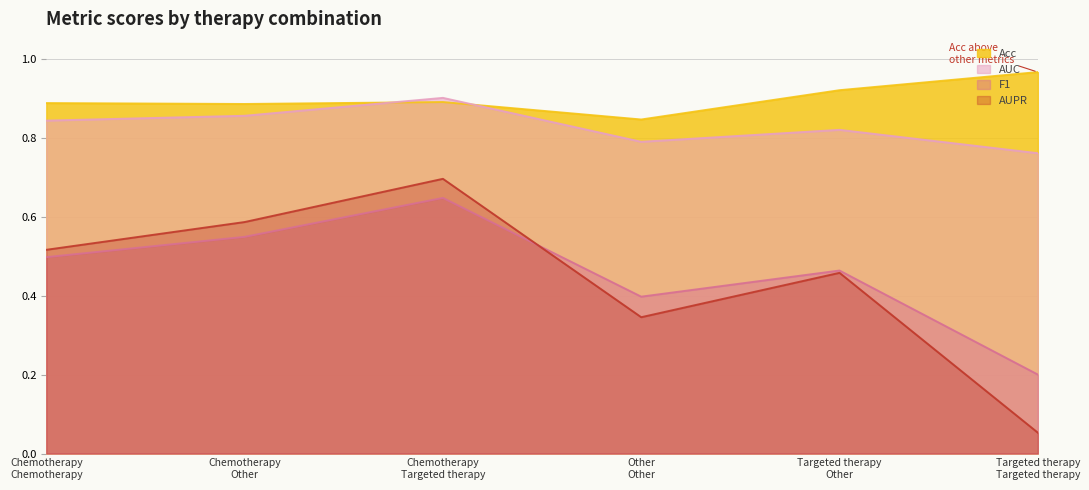

Where is the first local maximum for F1?

Chemotherapy
Targeted therapy